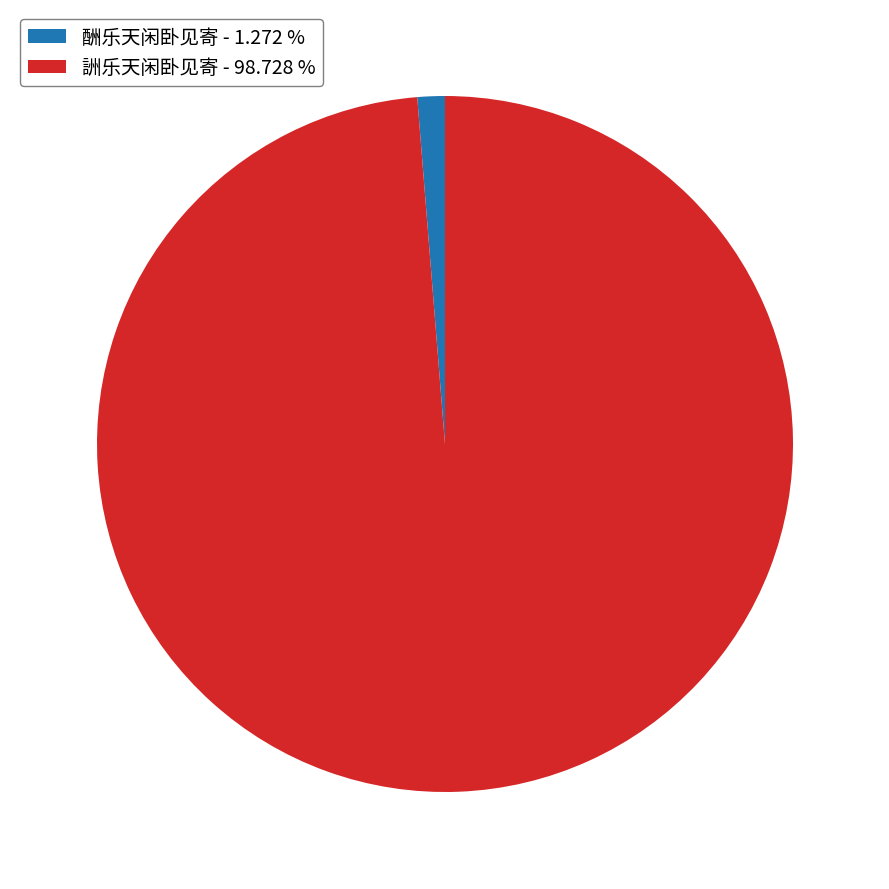

Which category has the biggest portion of the pie?

詶乐天闲卧见寄